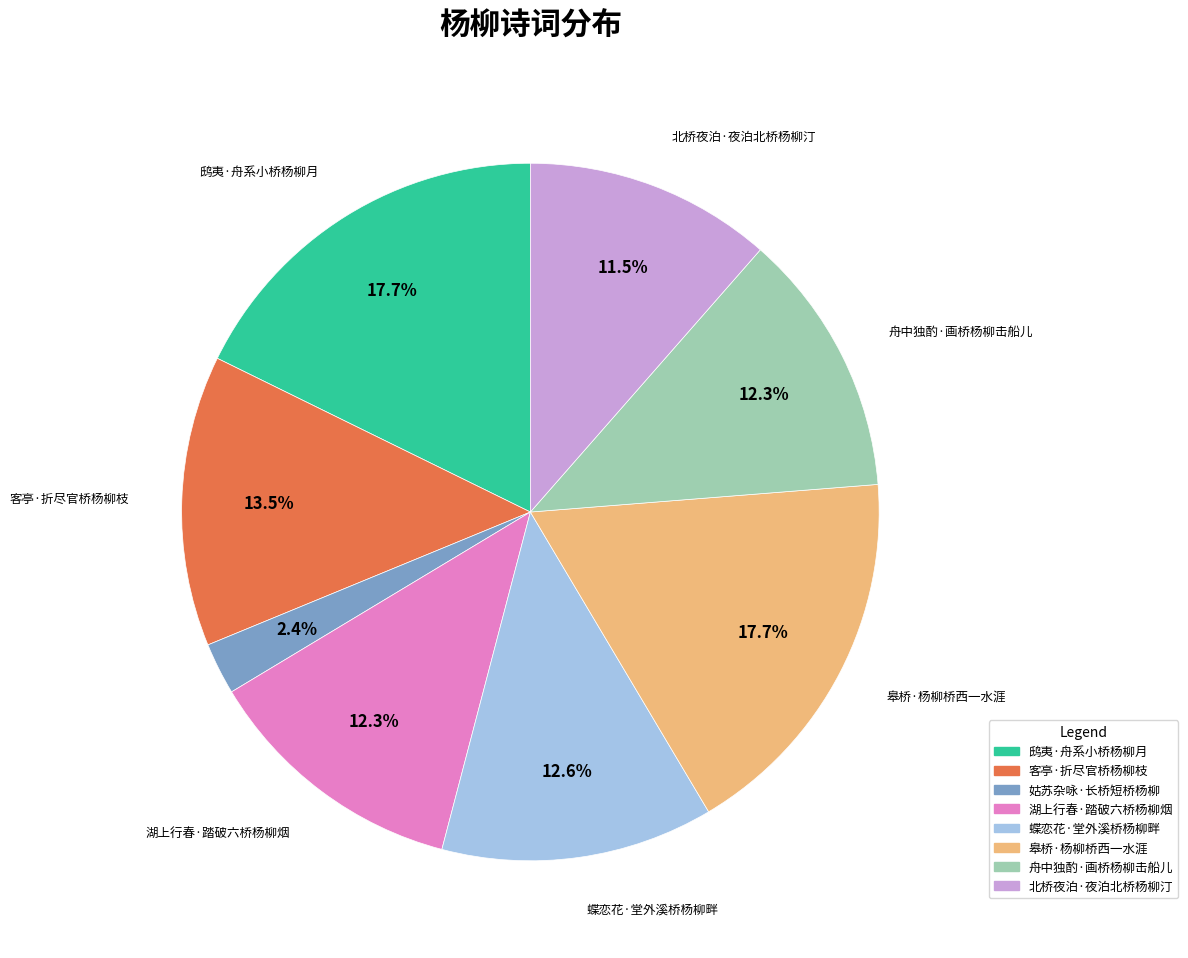

Which slice is the smallest?

姑苏杂咏·长桥短桥杨柳